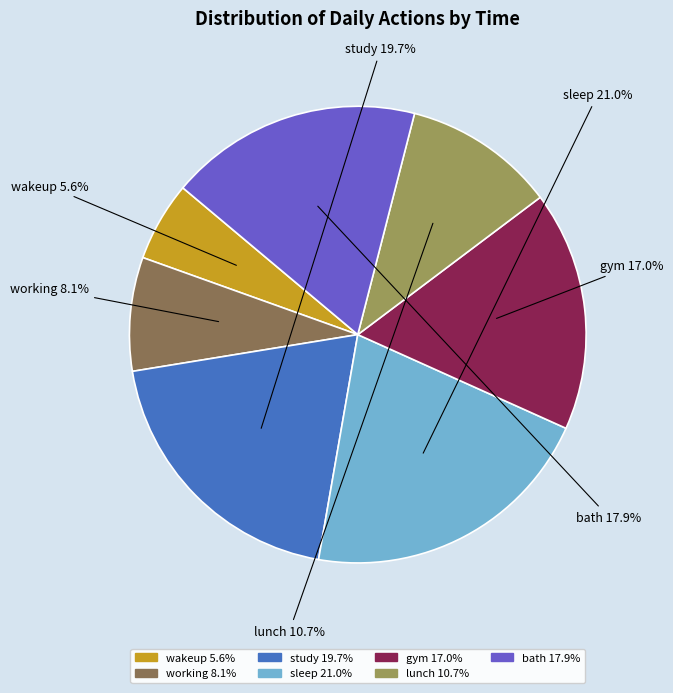

To the nearest percent, what percentage of the pie is study?

20%